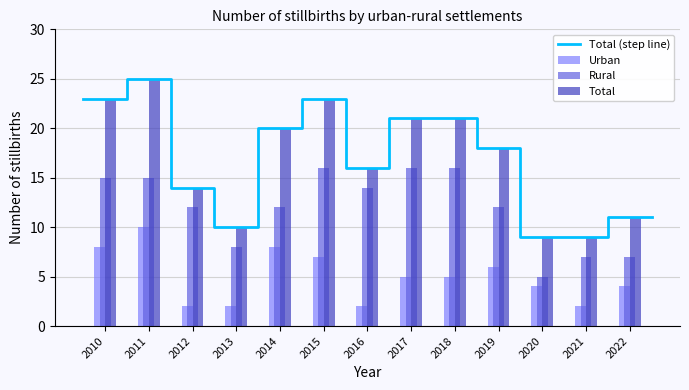

Which series changed the most between 2015 and 2020?

Total